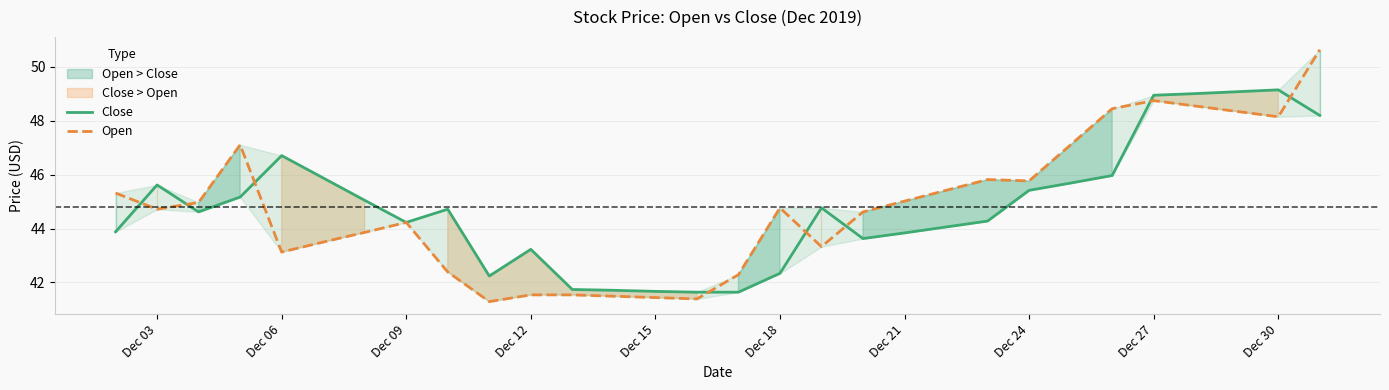

What is the difference between the maximum and second lowest values in the Open series?

9.2